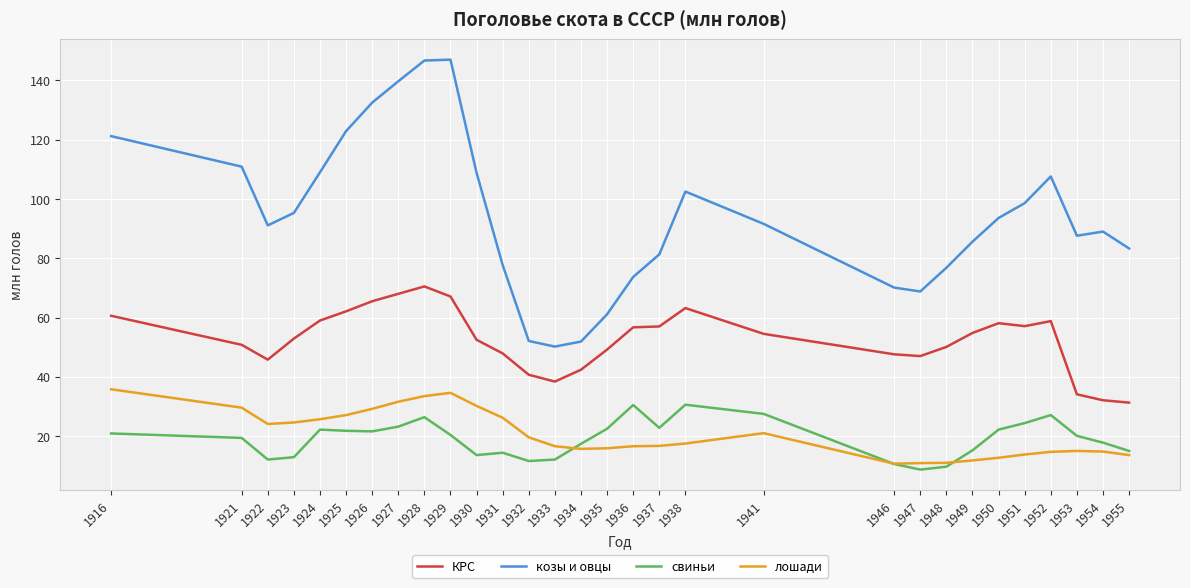

In свиньи, how many points are lower than both neighbors (excluding endpoints)?

6